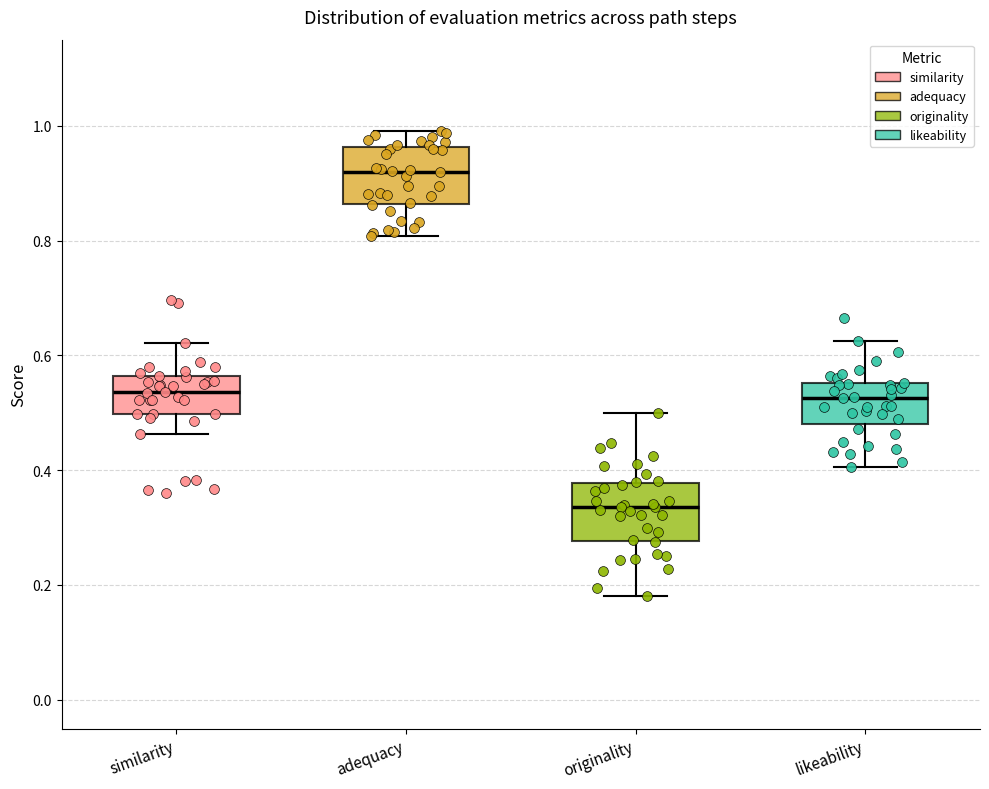

Reading left to right, transcribe this box plot: for each box, give where its median line is, the range the box spans, and where its two whiskers end, as read against the y-axis. The values are not printed on the chart, so give them approximately, as read against the axis.

similarity: median 0.54, box 0.50 to 0.56, whiskers 0.46 to 0.62
adequacy: median 0.92, box 0.86 to 0.96, whiskers 0.80 to 1.00
originality: median 0.34, box 0.28 to 0.38, whiskers 0.18 to 0.50
likeability: median 0.52, box 0.48 to 0.56, whiskers 0.40 to 0.62